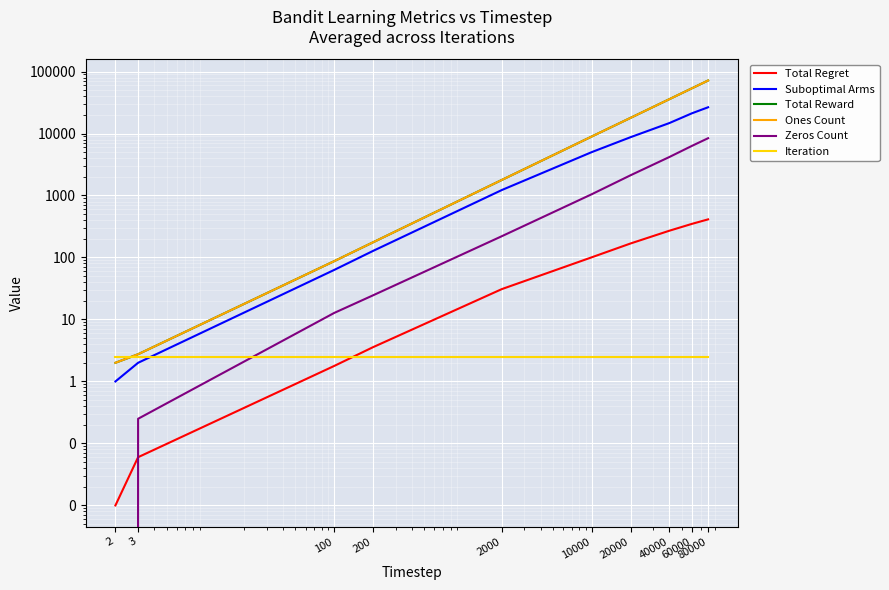

What is the value of the Ones Count point at the 3rd from the left?

87.2